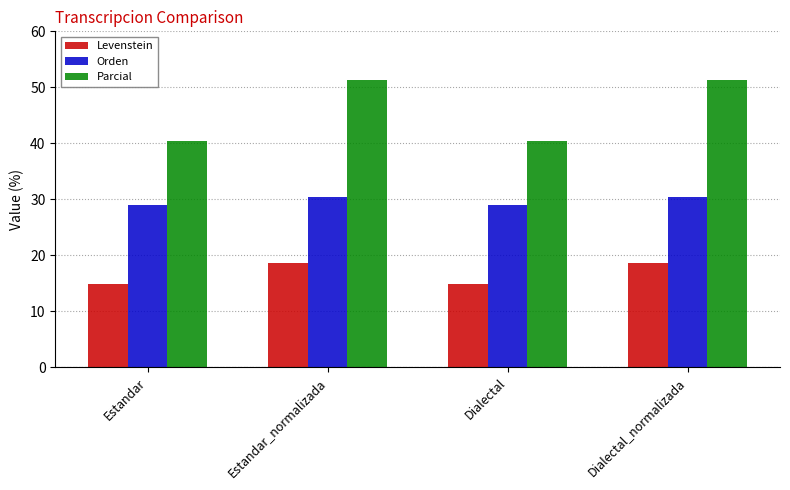

At how many categories does at least one series exceed 18?

4